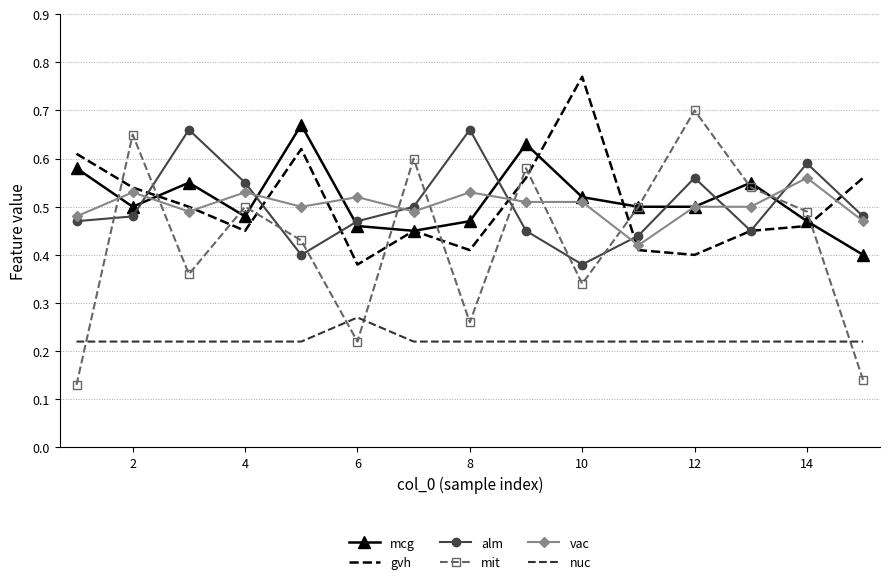

How many interior local valleys does the alm series have?

3